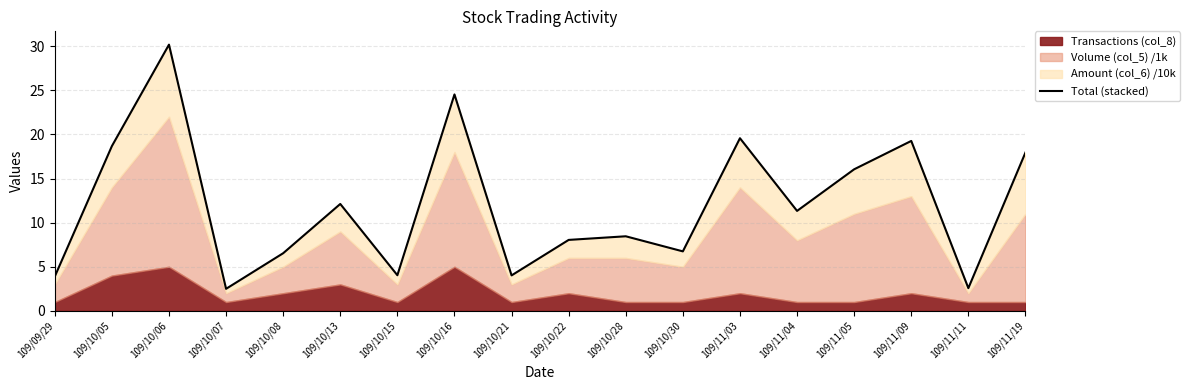

Read the value at 109/11/05.

16.1